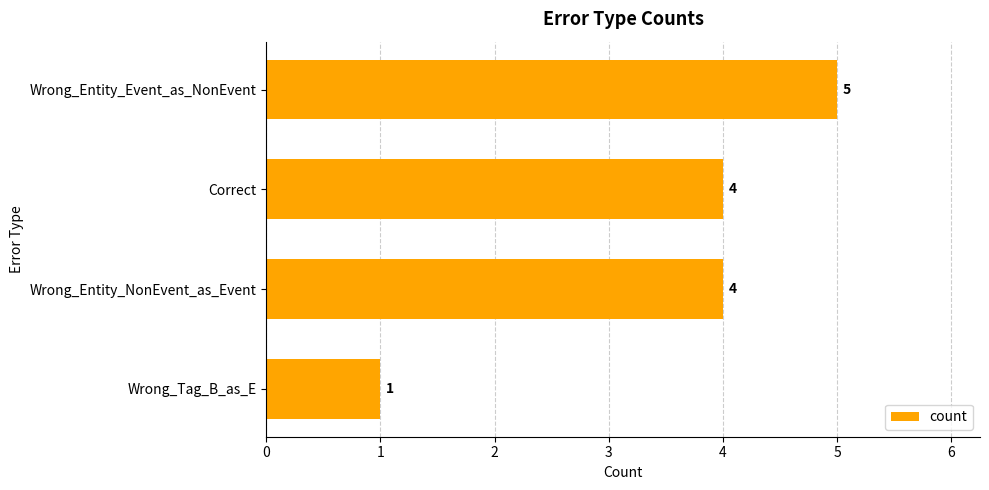

What is the change in value from Wrong_Entity_Event_as_NonEvent to Wrong_Tag_B_as_E?

-4